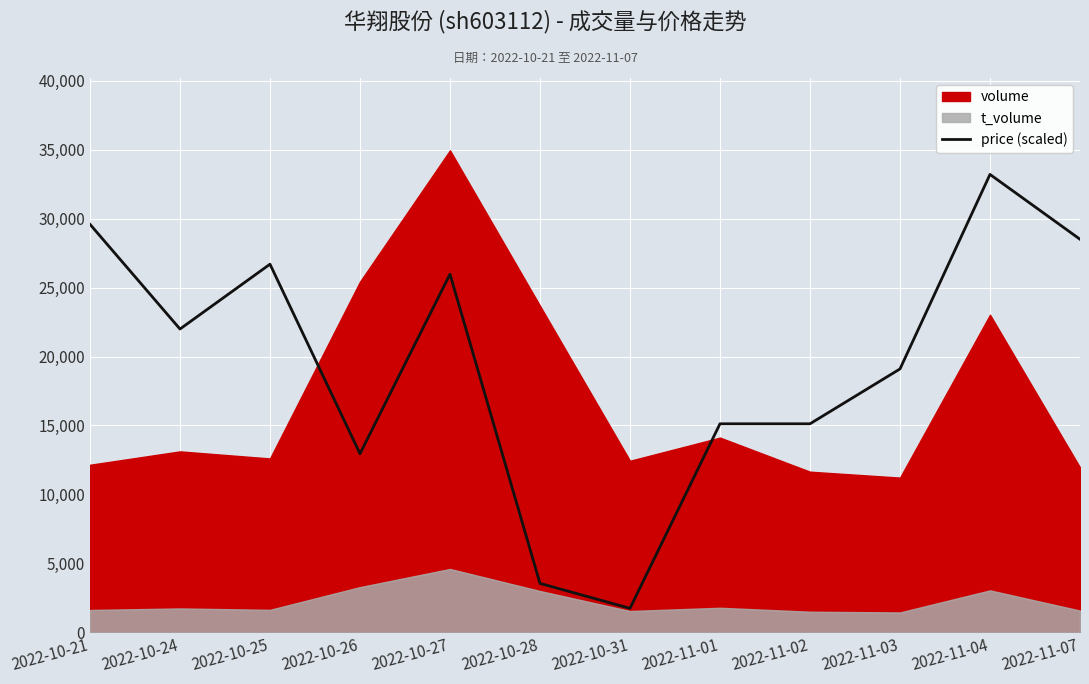

What is the minimum value shown in the chart?

1747.2